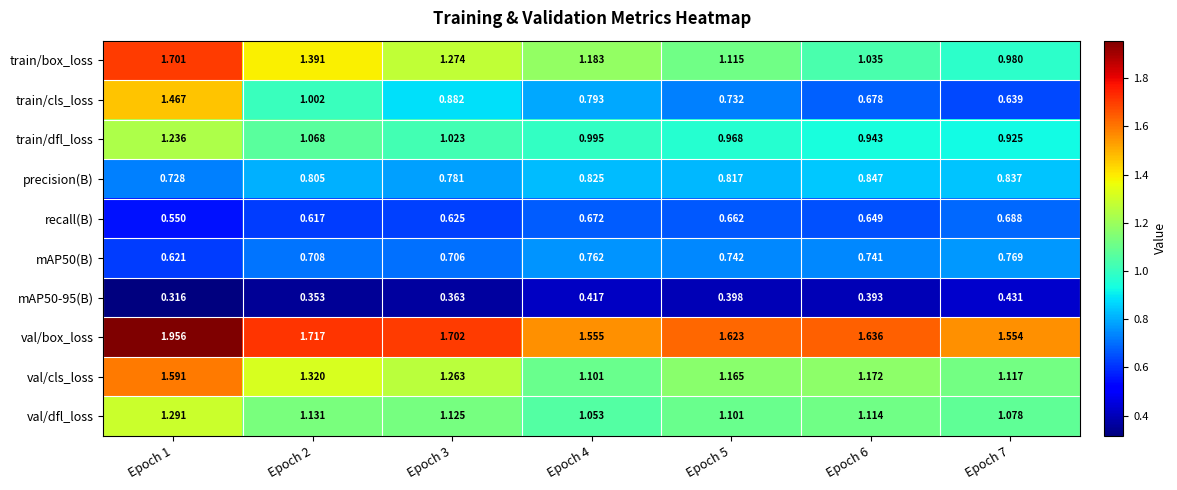

Which series has the largest range (max minus min)?

train/cls_loss